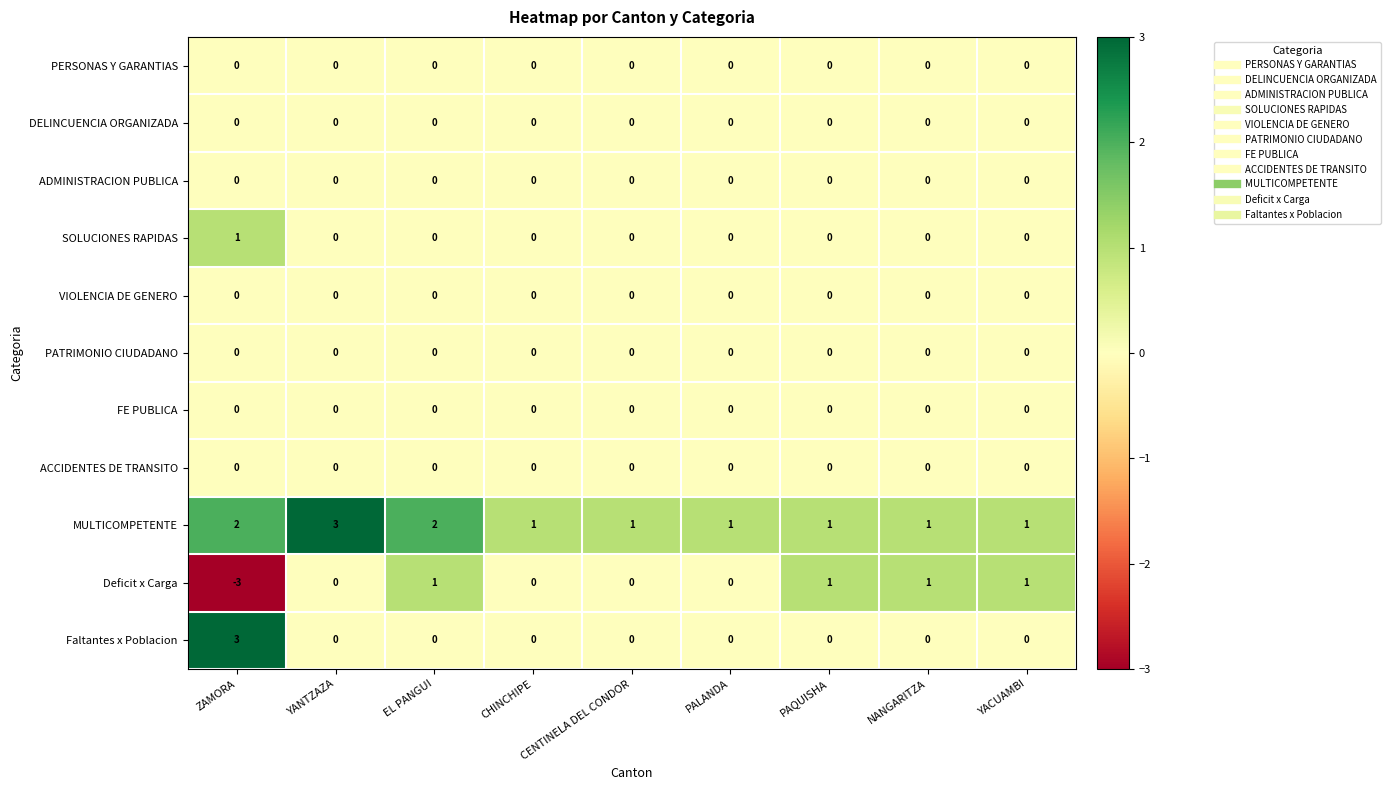

The MULTICOMPETENTE series shows 2 at PAQUISHA. True or false?

False